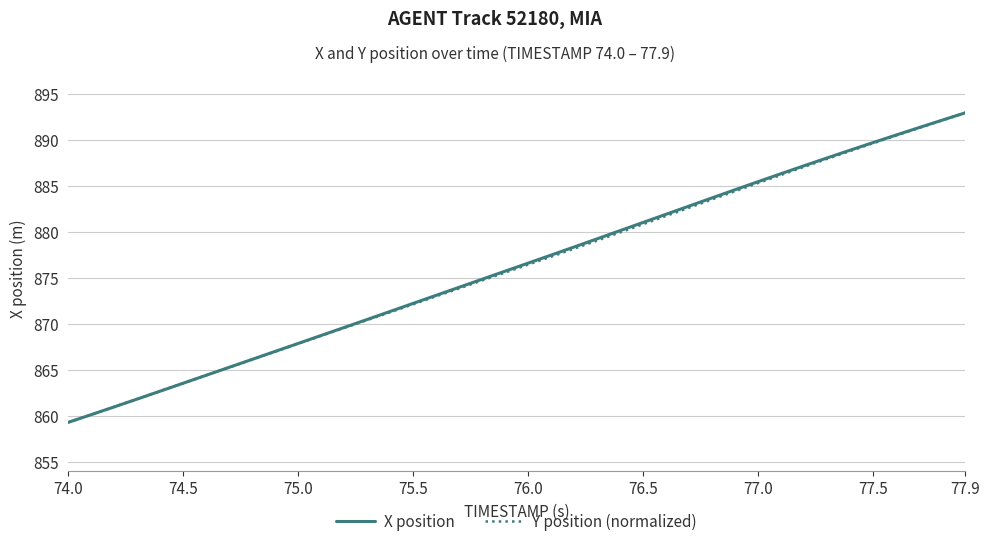

What is the lowest value of the X position series?

859.3